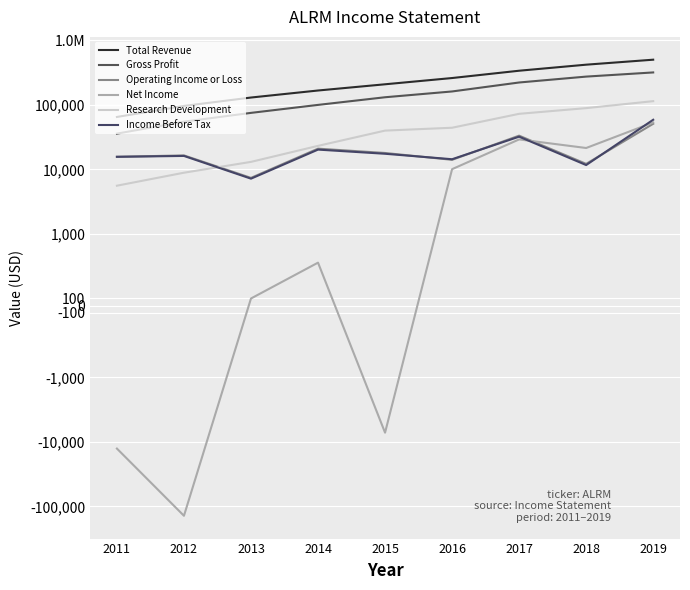

Count the number of categories in the chart.

9